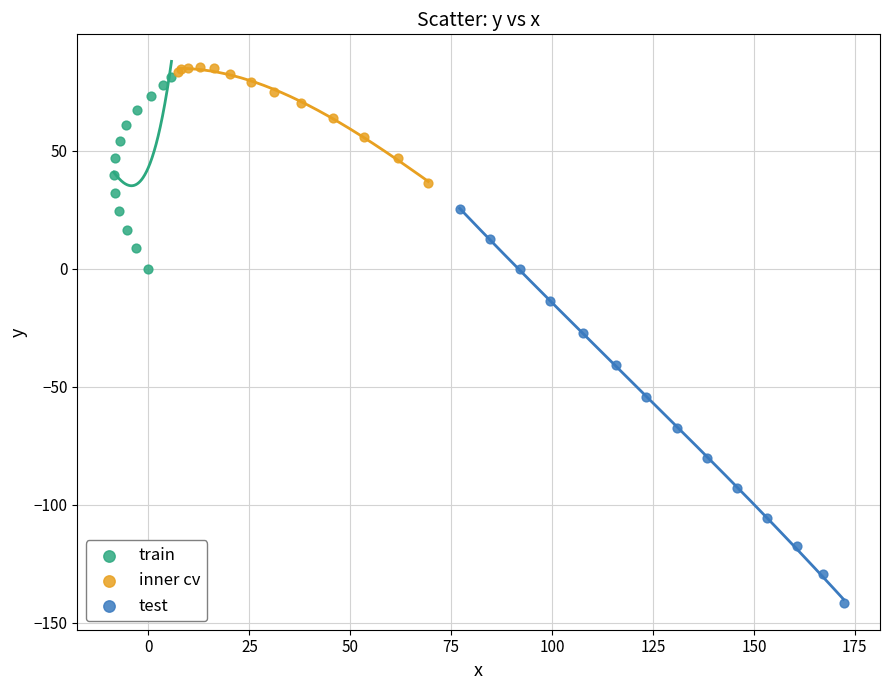

Which series reaches the maximum Y coordinate?

inner cv